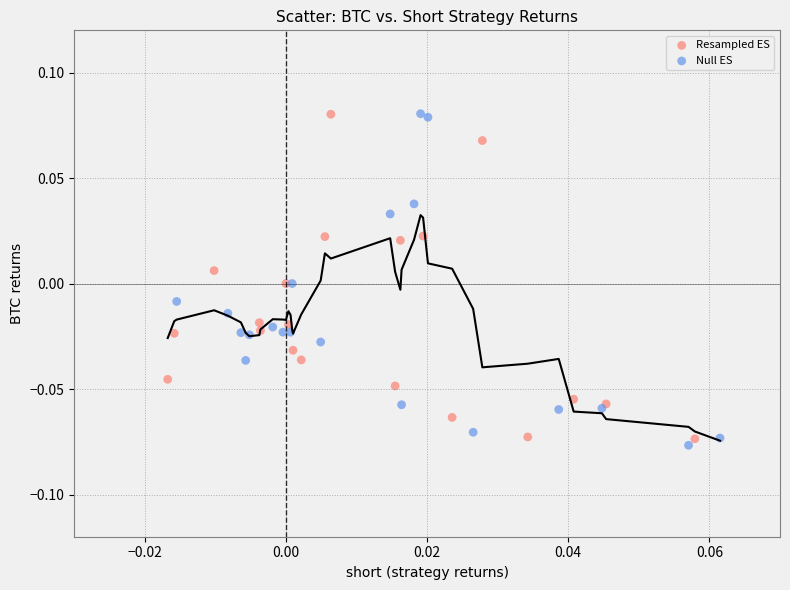

What are all the series names shown in the legend?

Resampled ES, Null ES